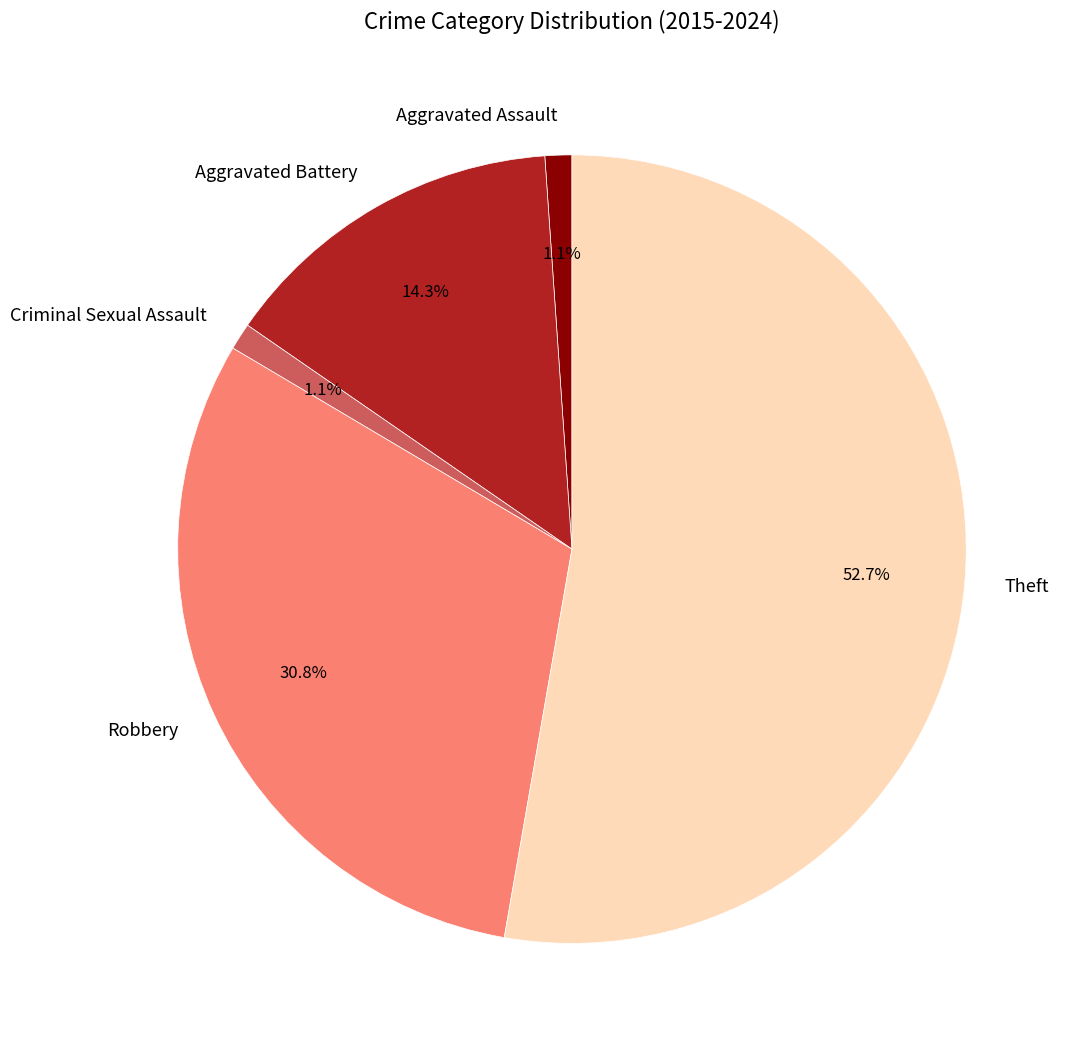

To the nearest percent, what is the average slice percentage?

20%